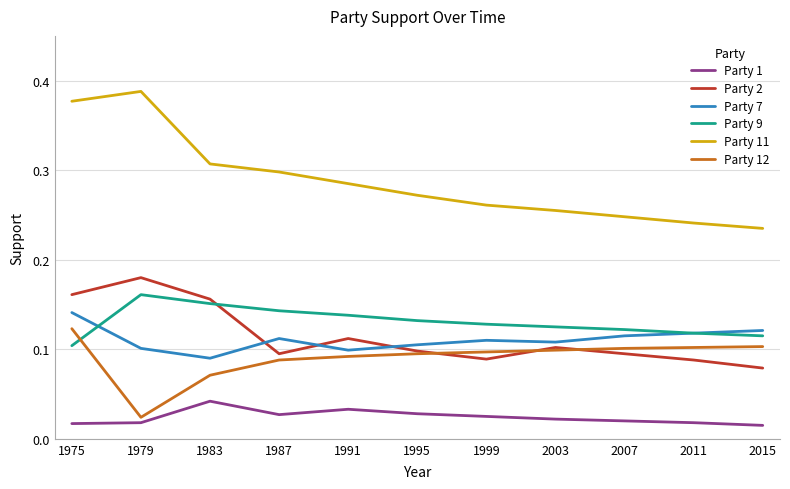

What is the total value across all series at 1983?

0.8